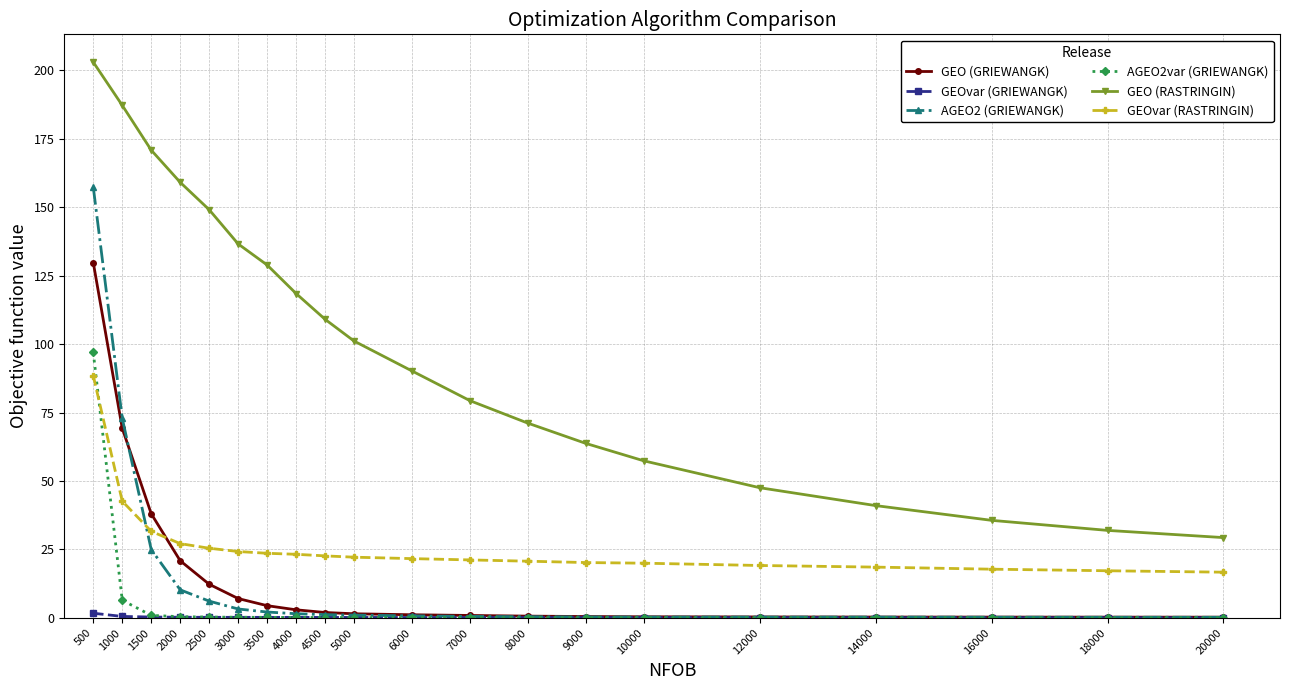

True or false: GEO (RASTRINGIN) and GEO (GRIEWANGK) cross at least once.

False